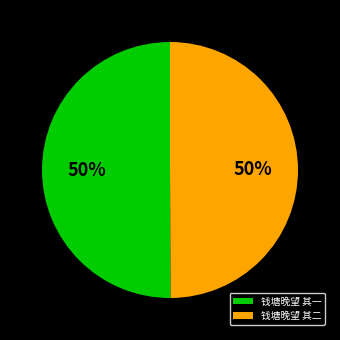

True or false: 钱塘晚望 其一 accounts for 50% of the total.

True